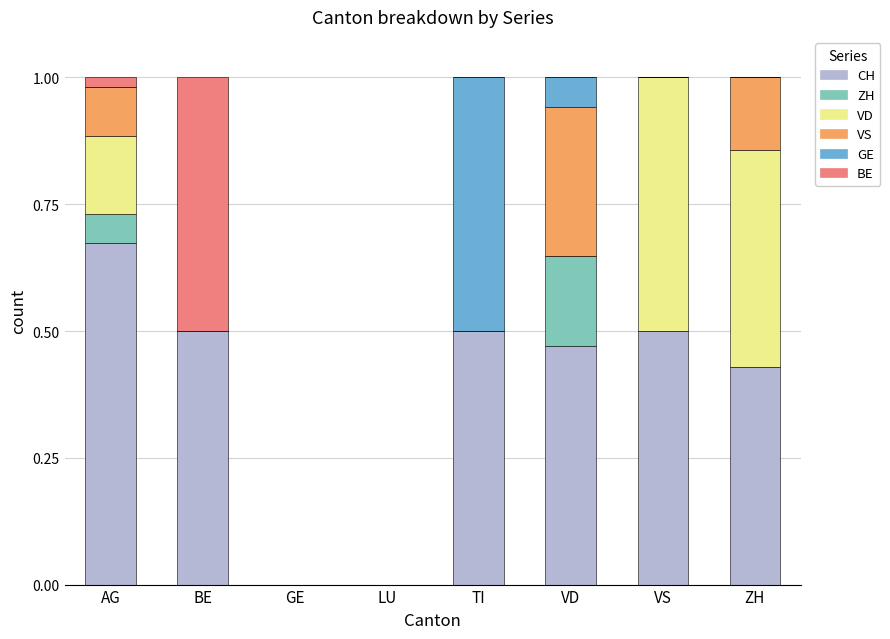

What is the total value across all series at ZH?

1.0